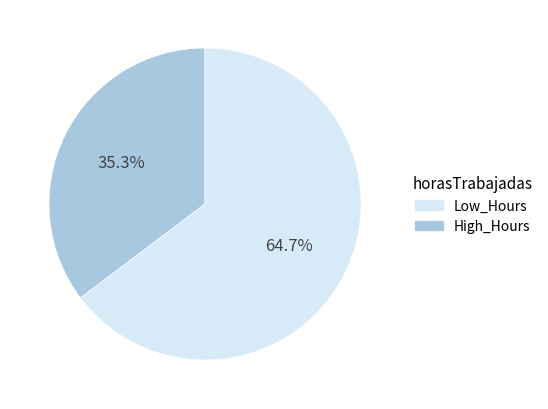

Does any single category account for the majority?

Yes